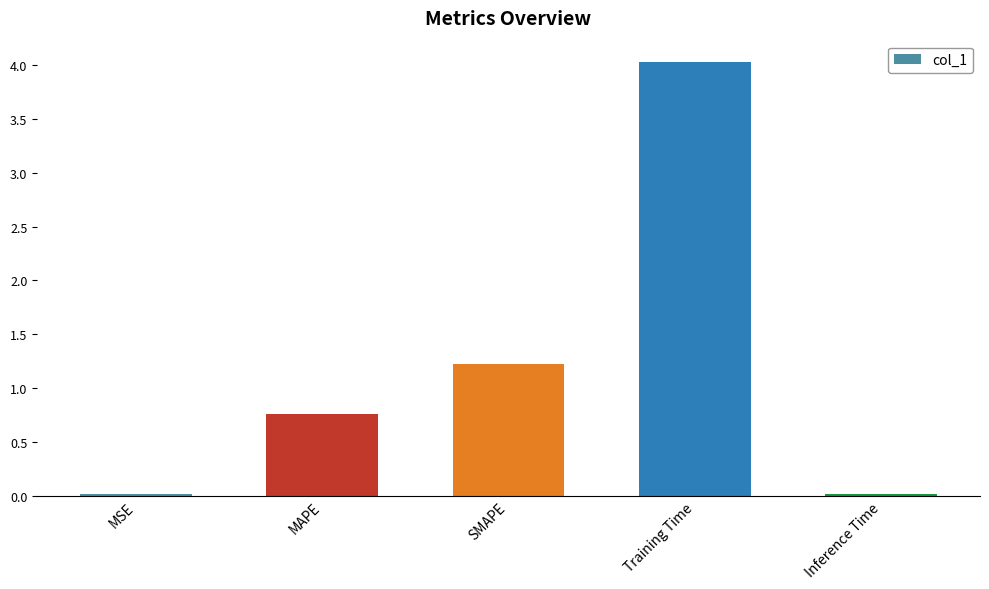

What is the average value?

1.2